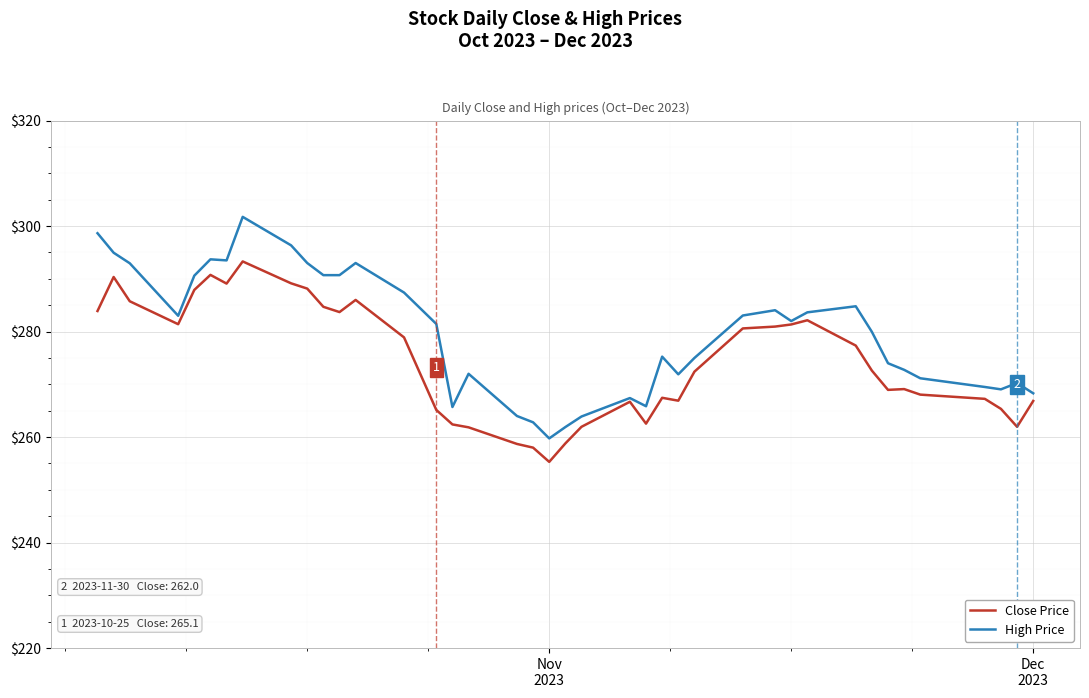

Which series has the largest total across all categories?

High Price